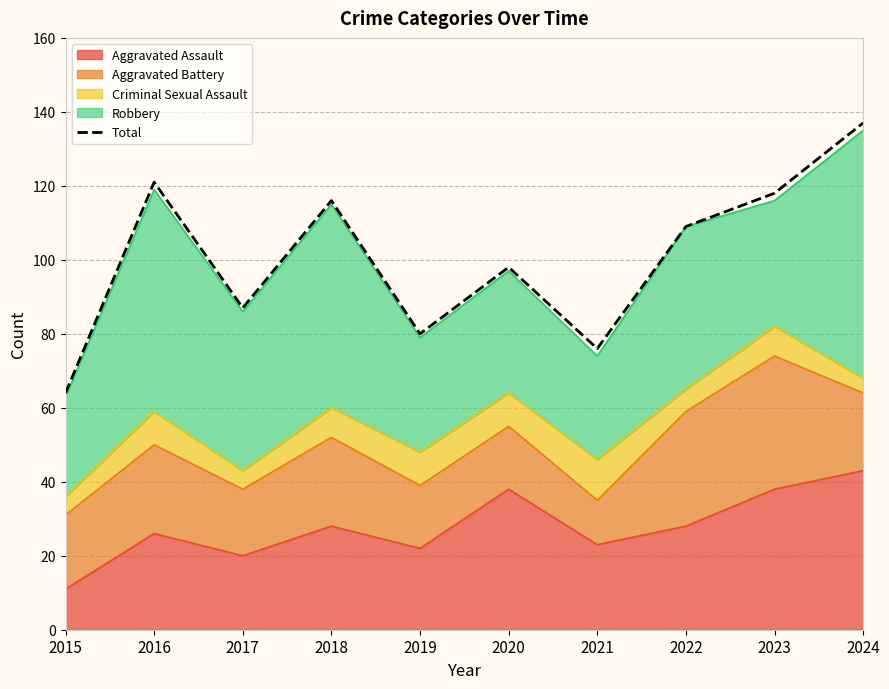

What is the sum of all values?

1006